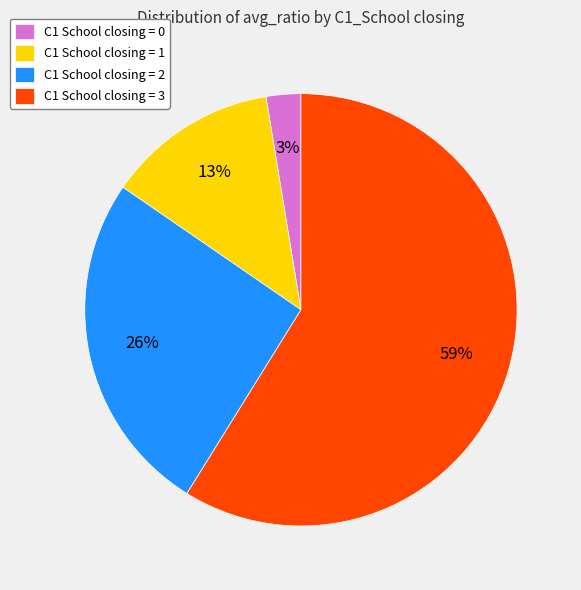

Count the number of slices in the pie.

4